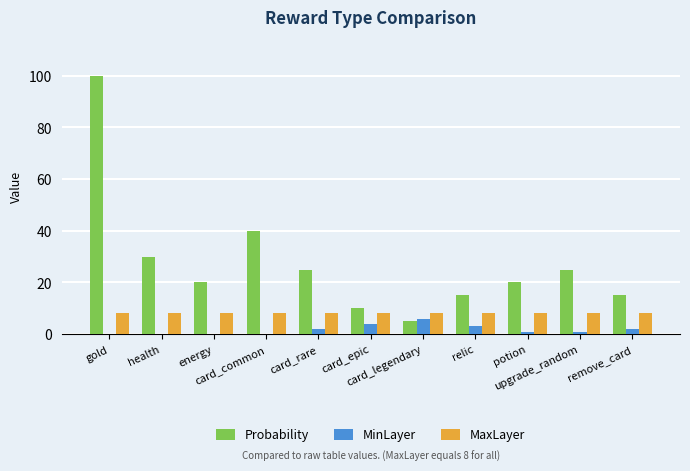

What is the sum of all MinLayer values?

19